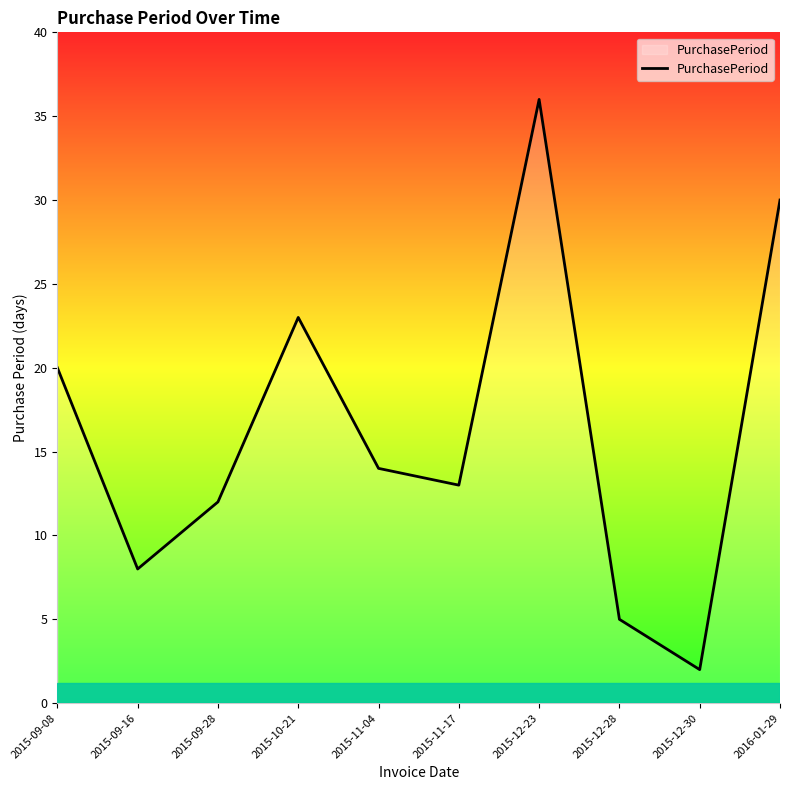

The value at 2015-11-17 is 13. True or false?

True